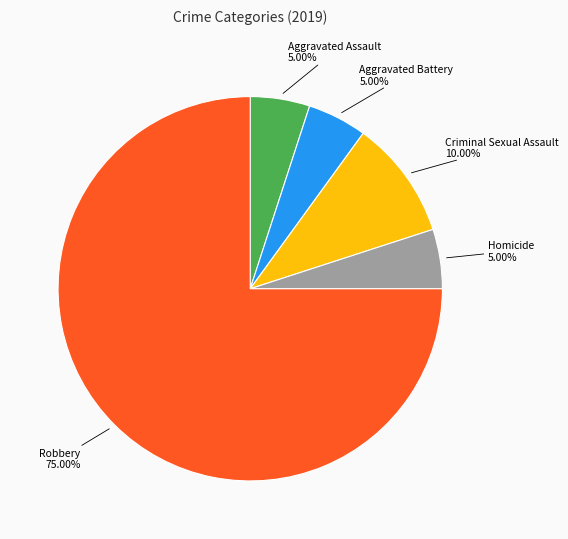

Does any single category account for the majority?

Yes